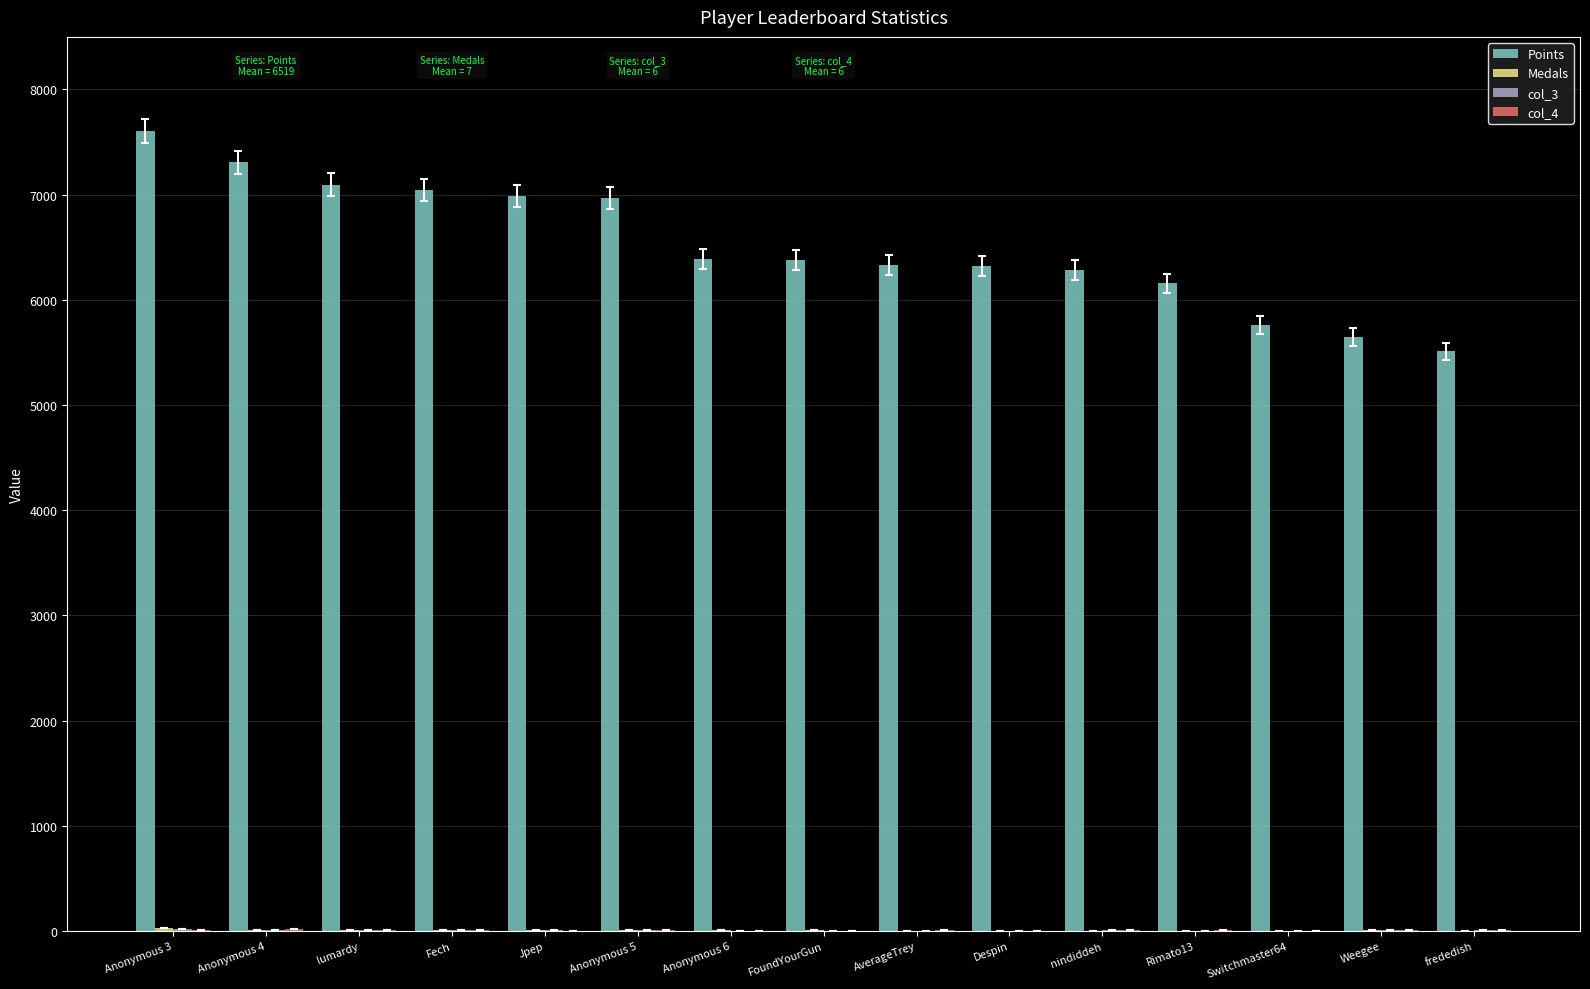

Which series has the largest total across all categories?

Points